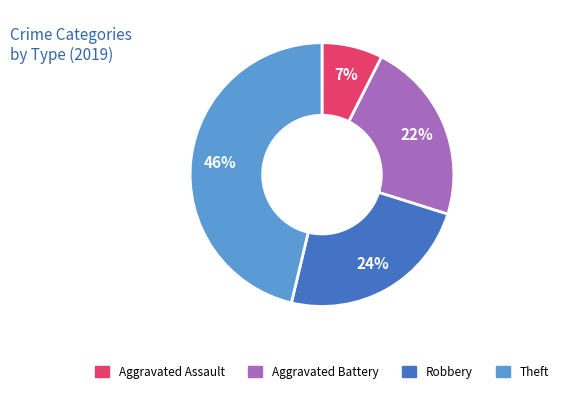

What is the largest slice in the pie chart?

Theft